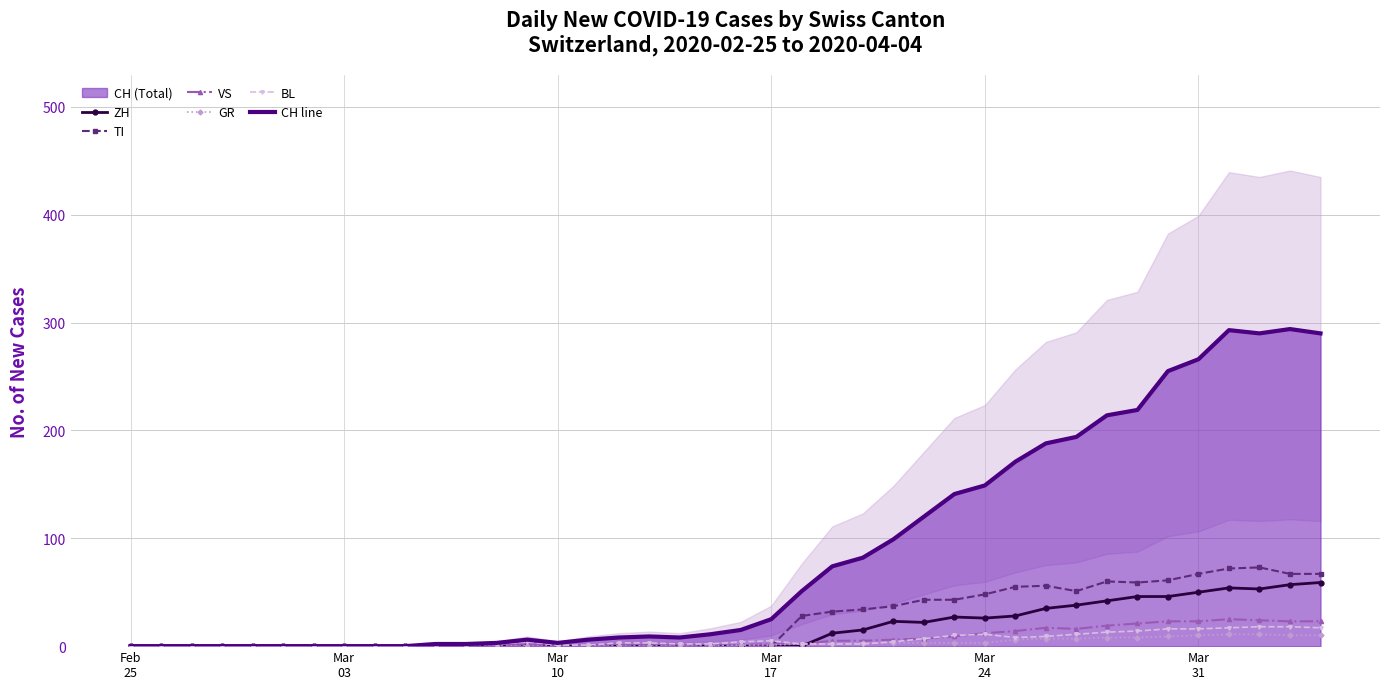

What is the maximum value for BL?

18